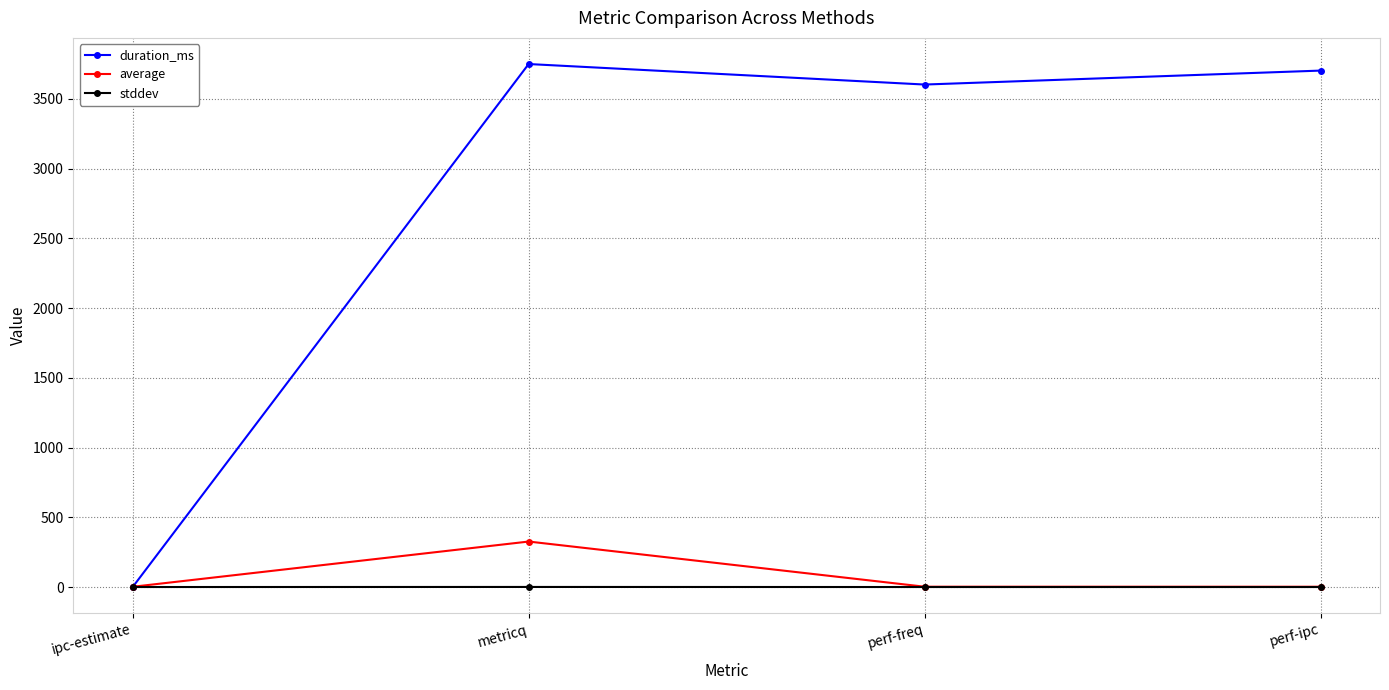

How many intersections are there between duration_ms and stddev?

1